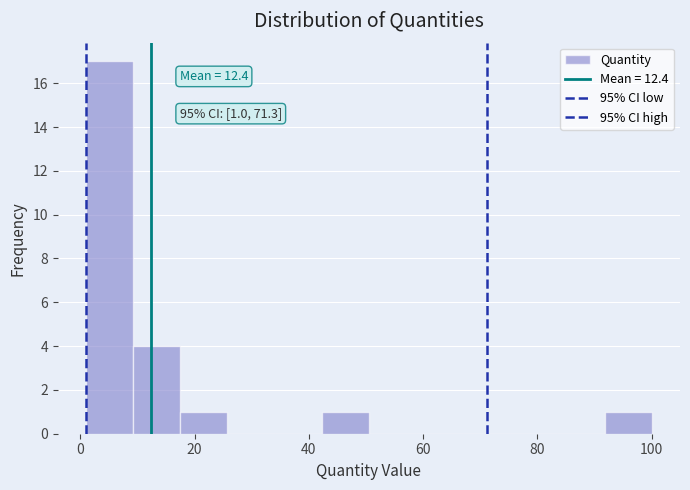

Over which range of the x-axis is the bar tallest?

2 to 10